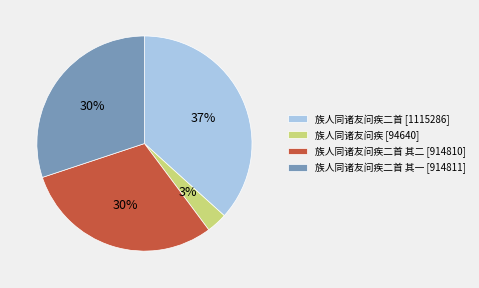

How many segments does this pie chart have?

4